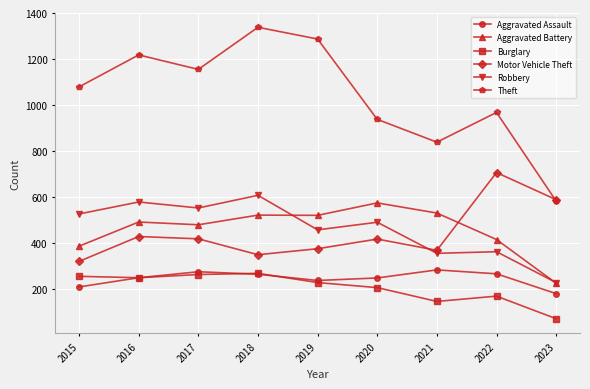

In Theft, how many points are lower than both neighbors (excluding endpoints)?

2